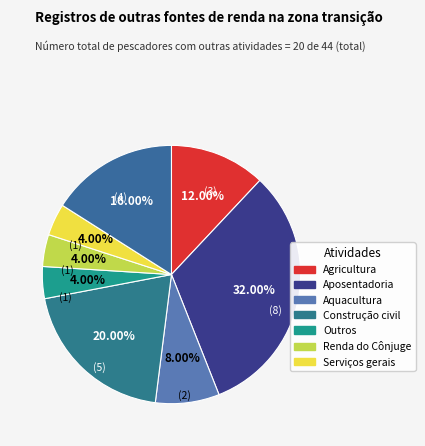

How many segments does this pie chart have?

8